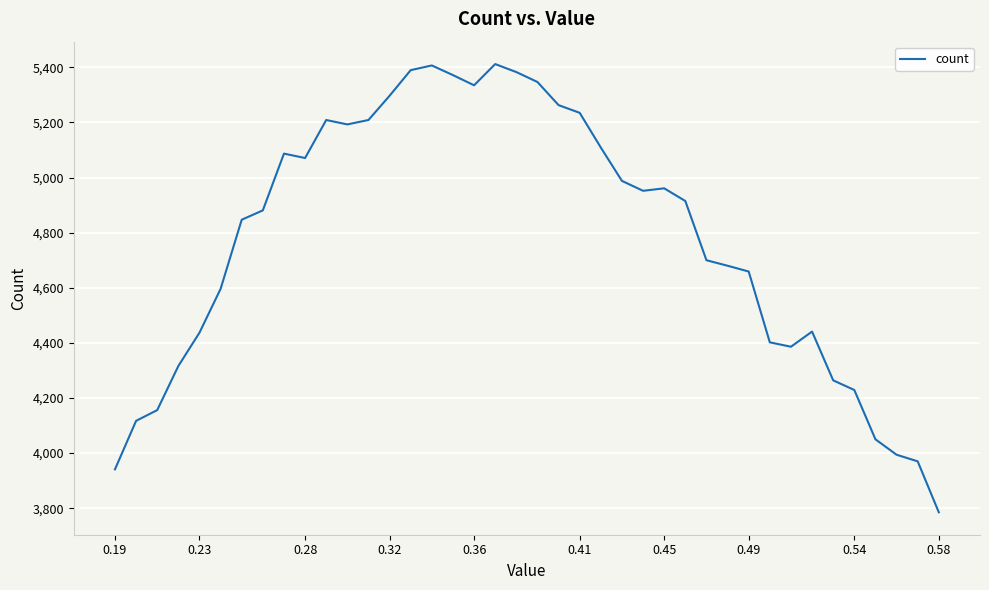

What is the average value?

4775